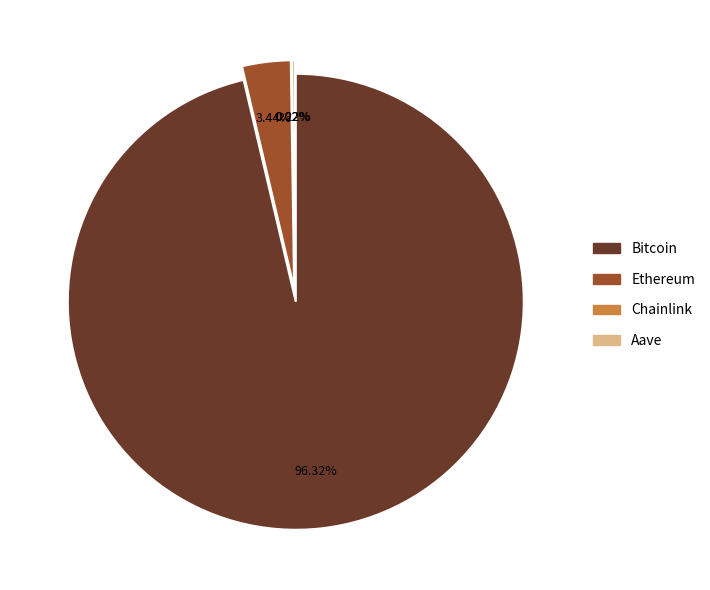

What percentage do Chainlink and Aave together represent?

0.2%